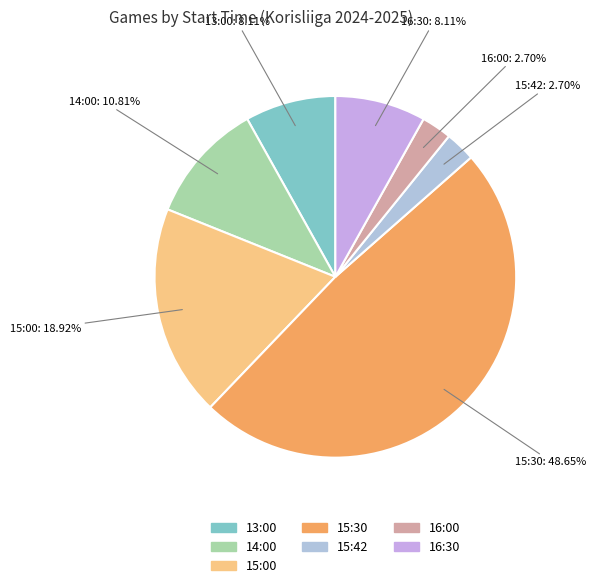

To the nearest percent, what is the difference between the 15:30 and 15:00 slice percentages?

30%